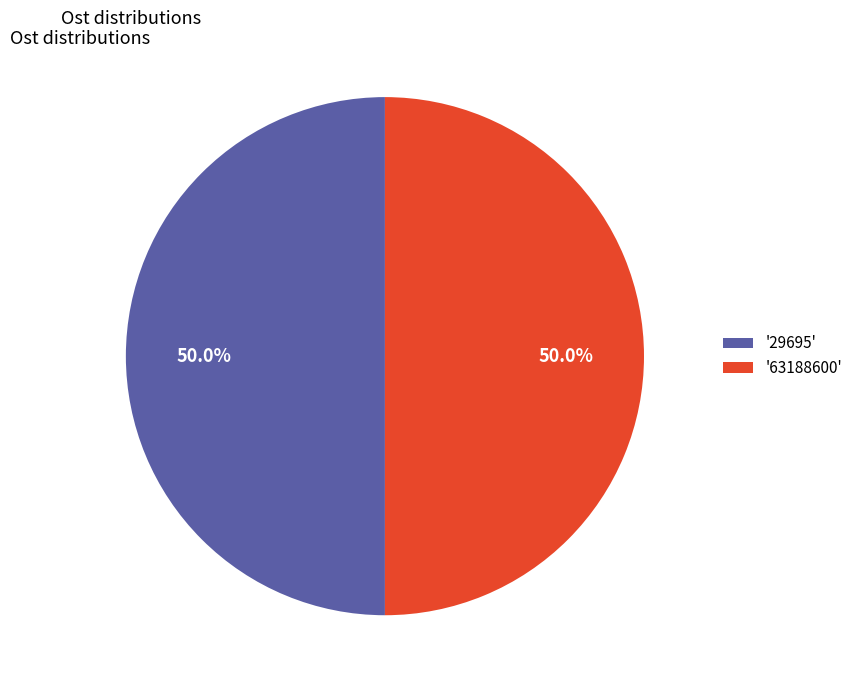

What percentage is NOT represented by '63188600'?

50.0%